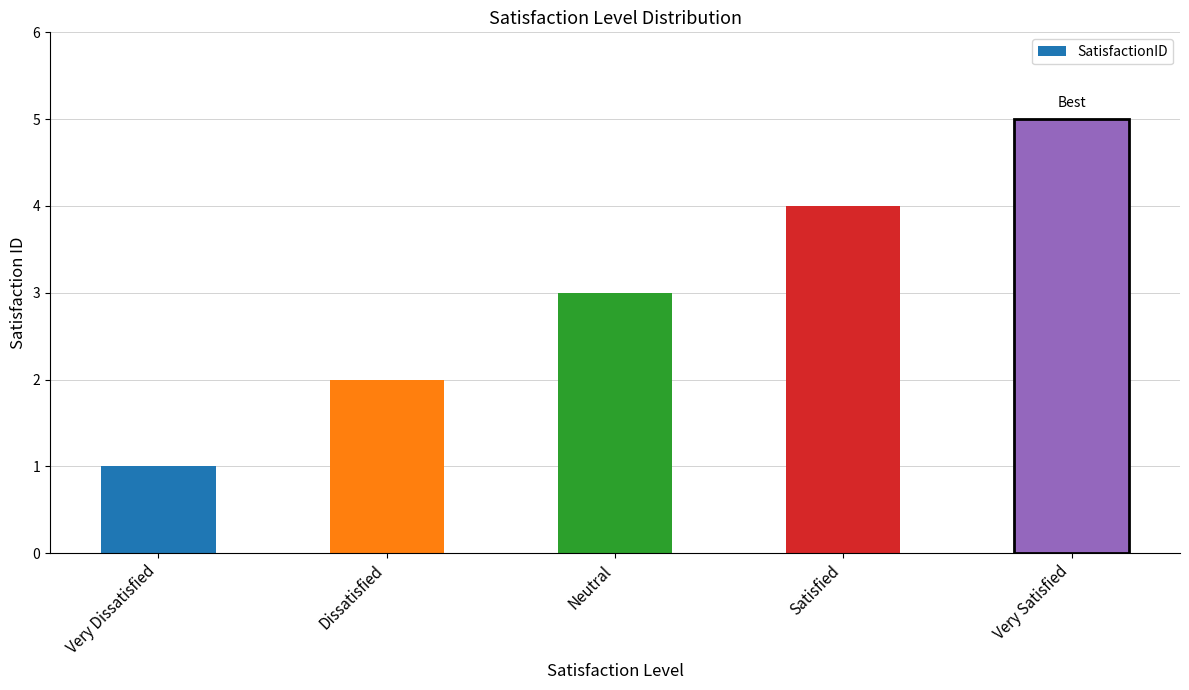

At which category does the chart reach its minimum across all series?

Very Dissatisfied